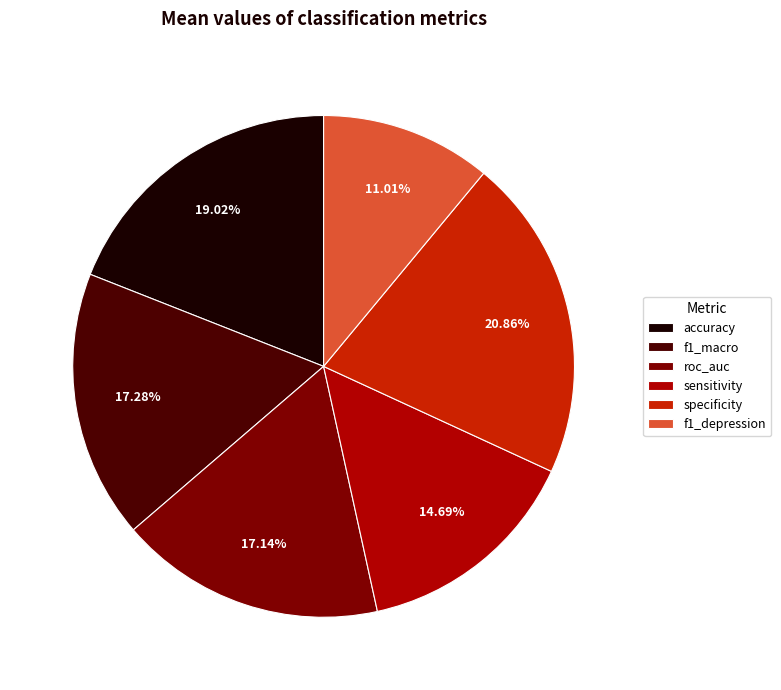

The f1_macro slice represents 17% of the pie. True or false?

True